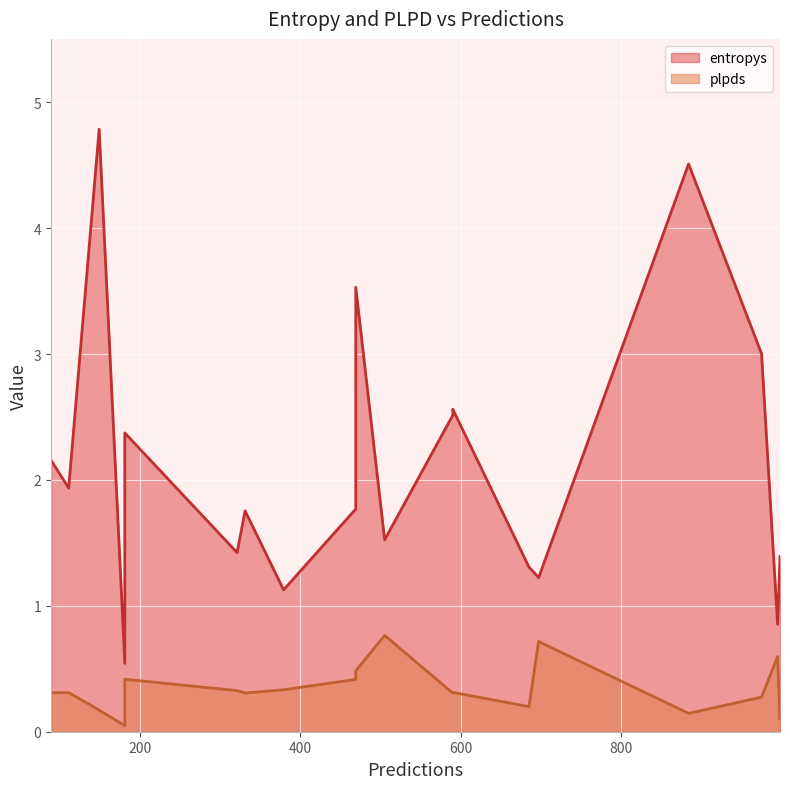

How many data points does each series have?

20